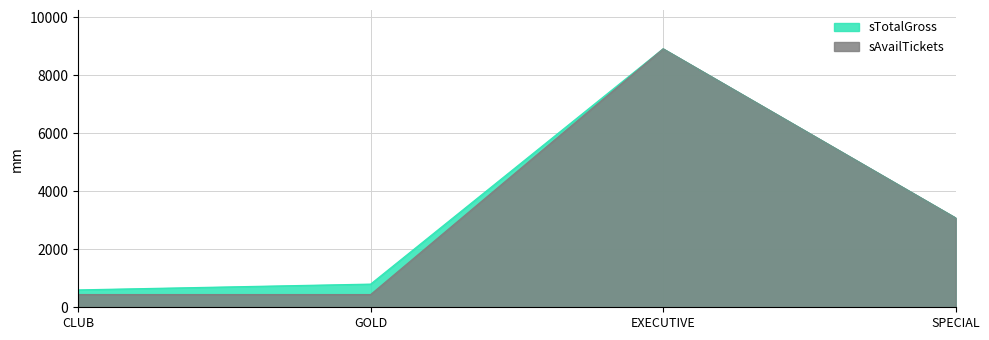

The value of sAvailTickets at SPECIAL is 3080. True or false?

True